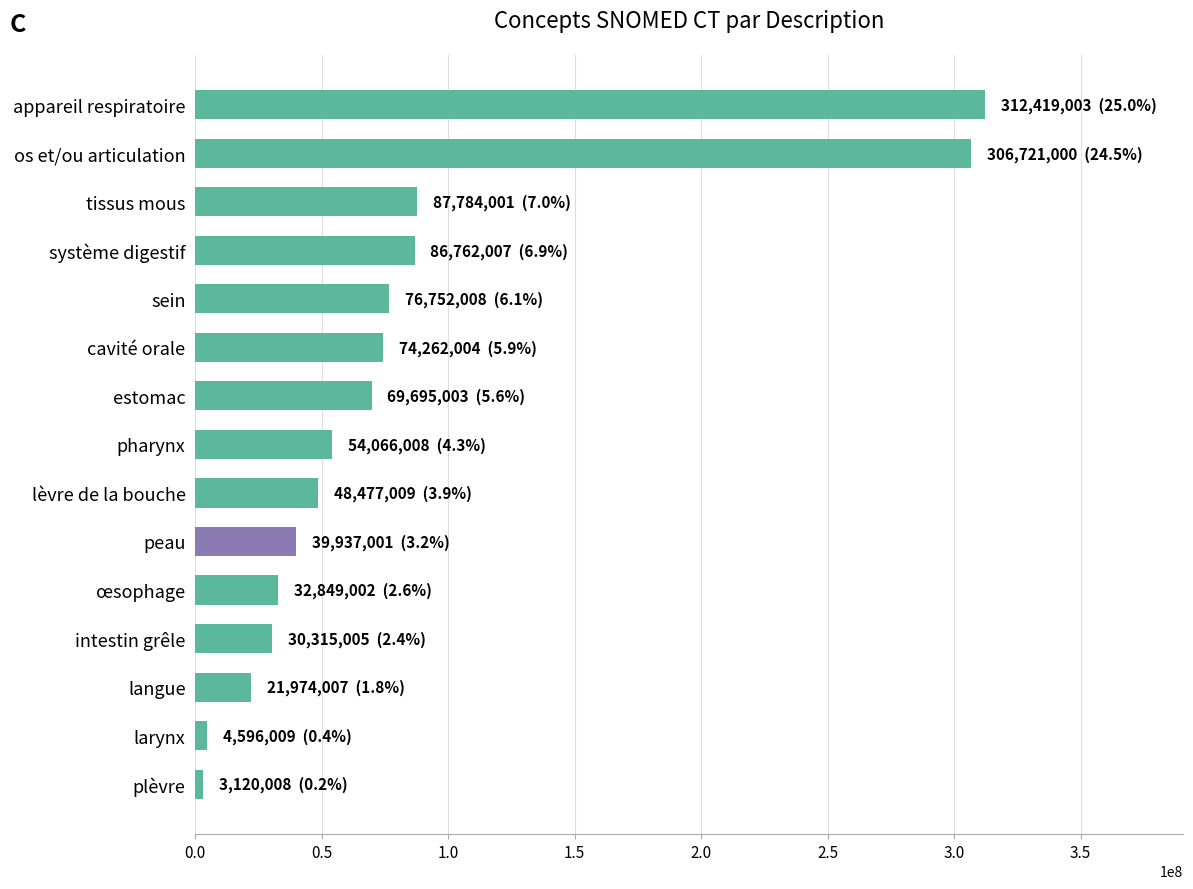

Are the bars grouped side by side (vs. stacked)?

No